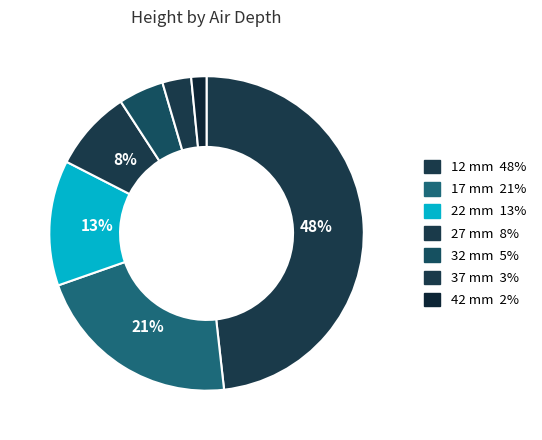

How many segments does this pie chart have?

7